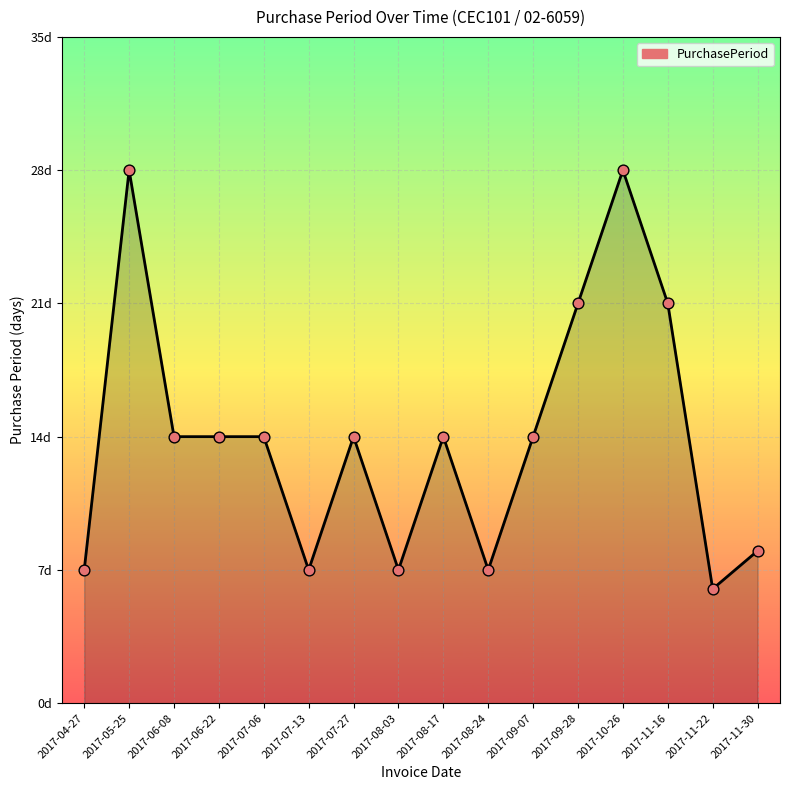

Between 2017-08-03 and 2017-11-16, which is larger?

2017-11-16